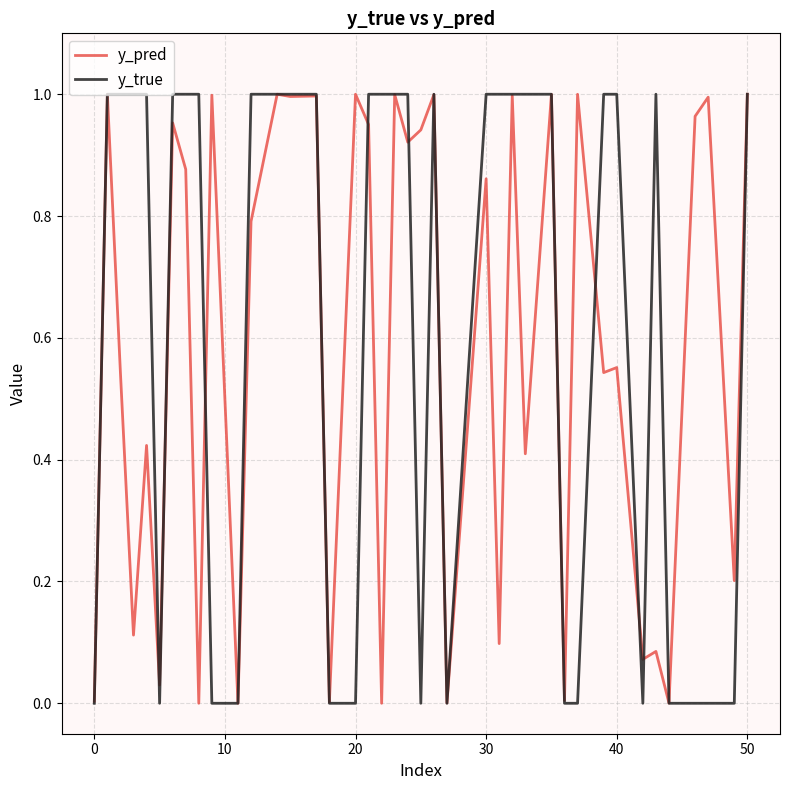

How many lines are shown in the chart?

2